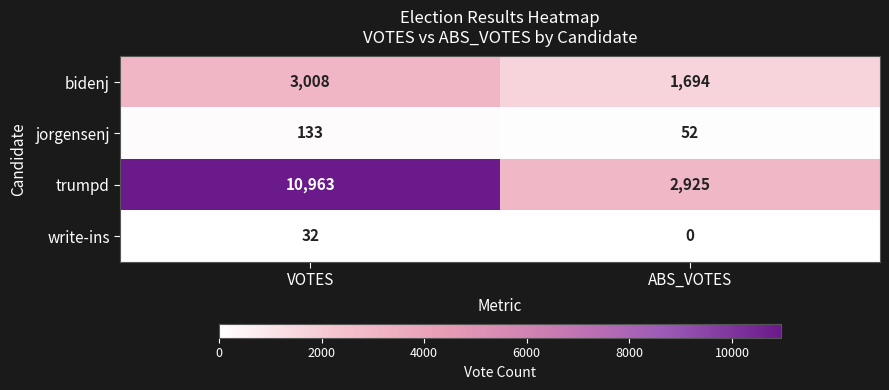

What is the sum of all jorgensenj values?

185